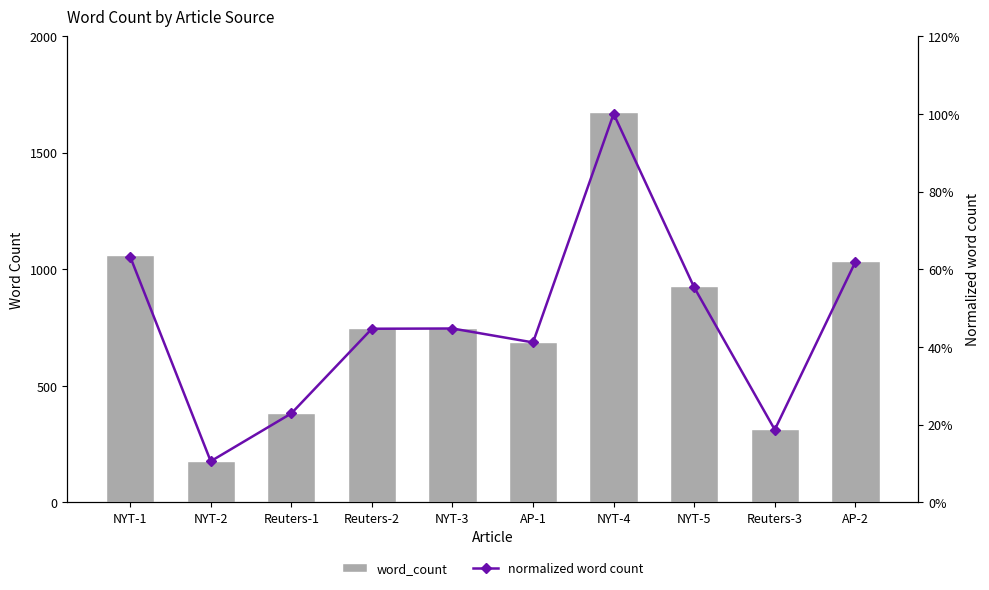

Which series has the widest spread of values?

word_count